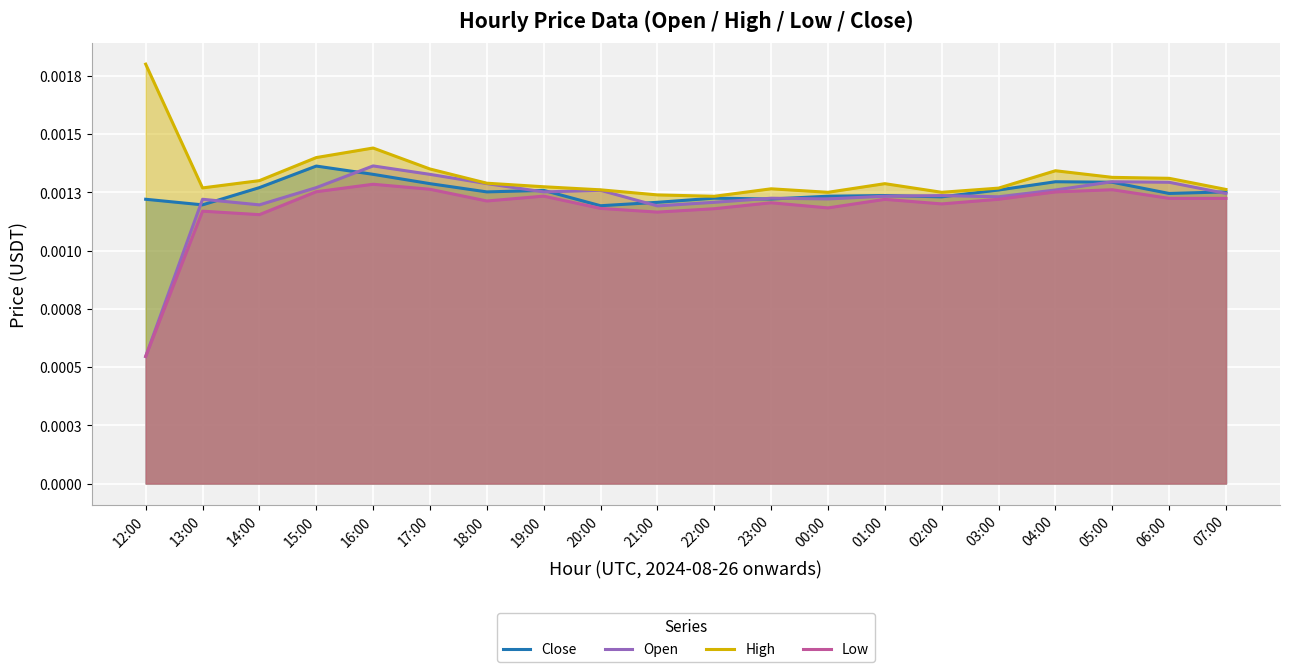

How many interior local valleys does the Close series have?

6